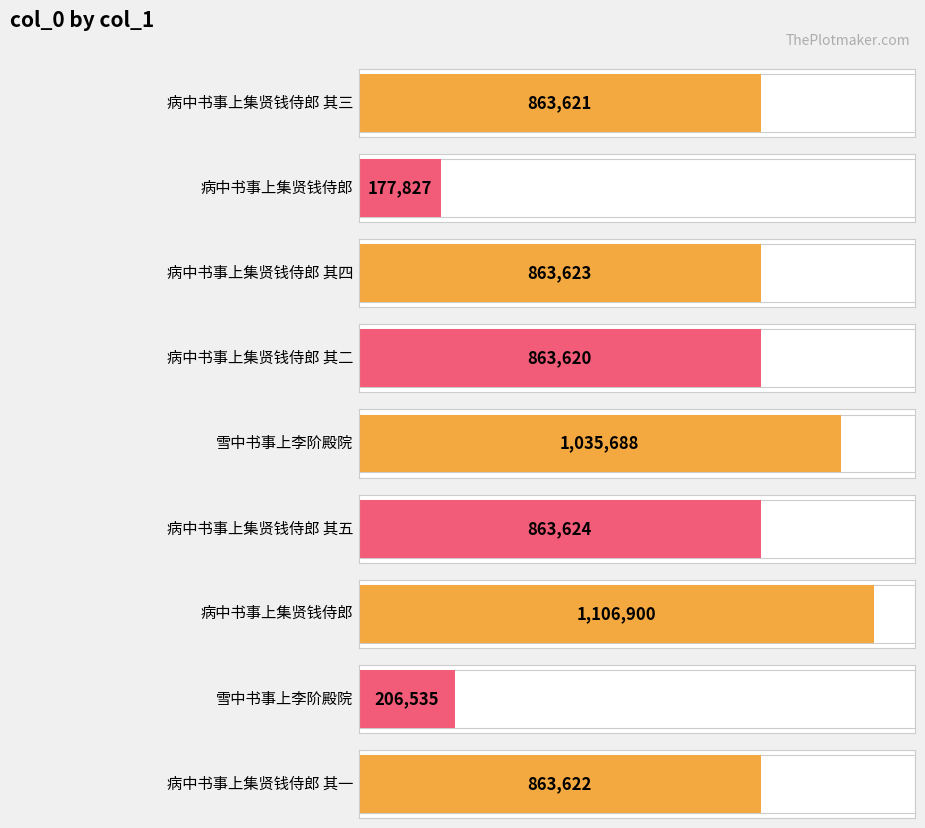

What is the value of the 3rd bar from the left?

863623